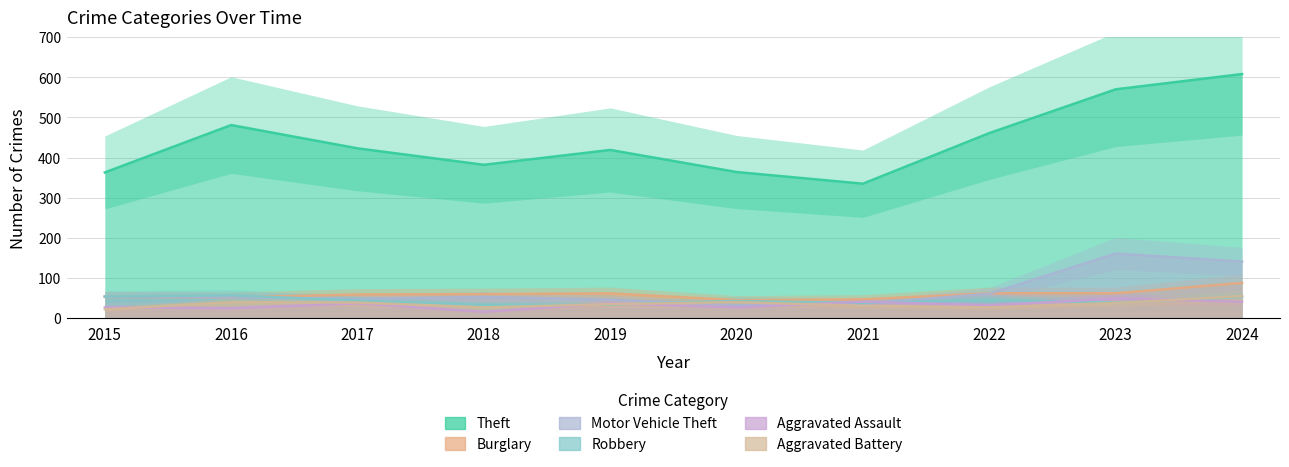

What is the sum of the Burglary values at 2022 and 2024?

150